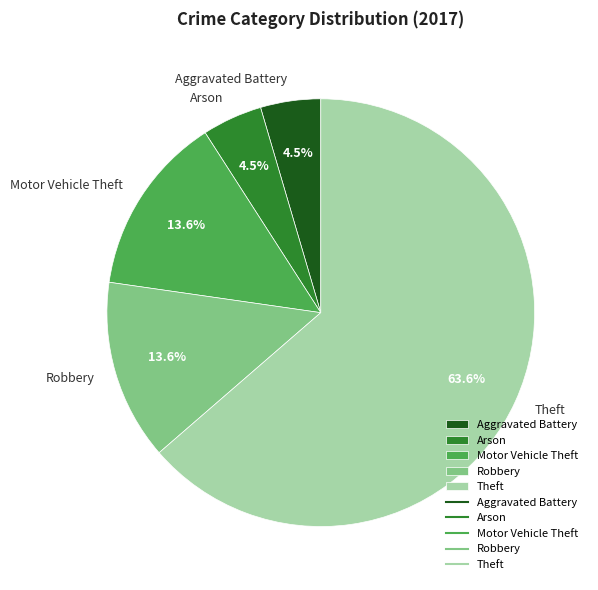

Which slice represents more than half of the pie?

Theft